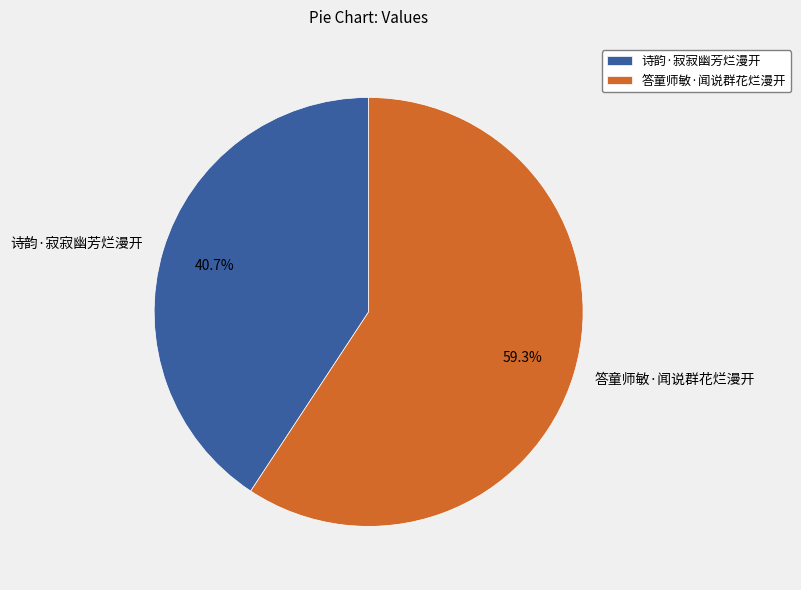

Between 诗韵·寂寂幽芳烂漫开 and 答童师敏·闻说群花烂漫开, which is larger?

答童师敏·闻说群花烂漫开